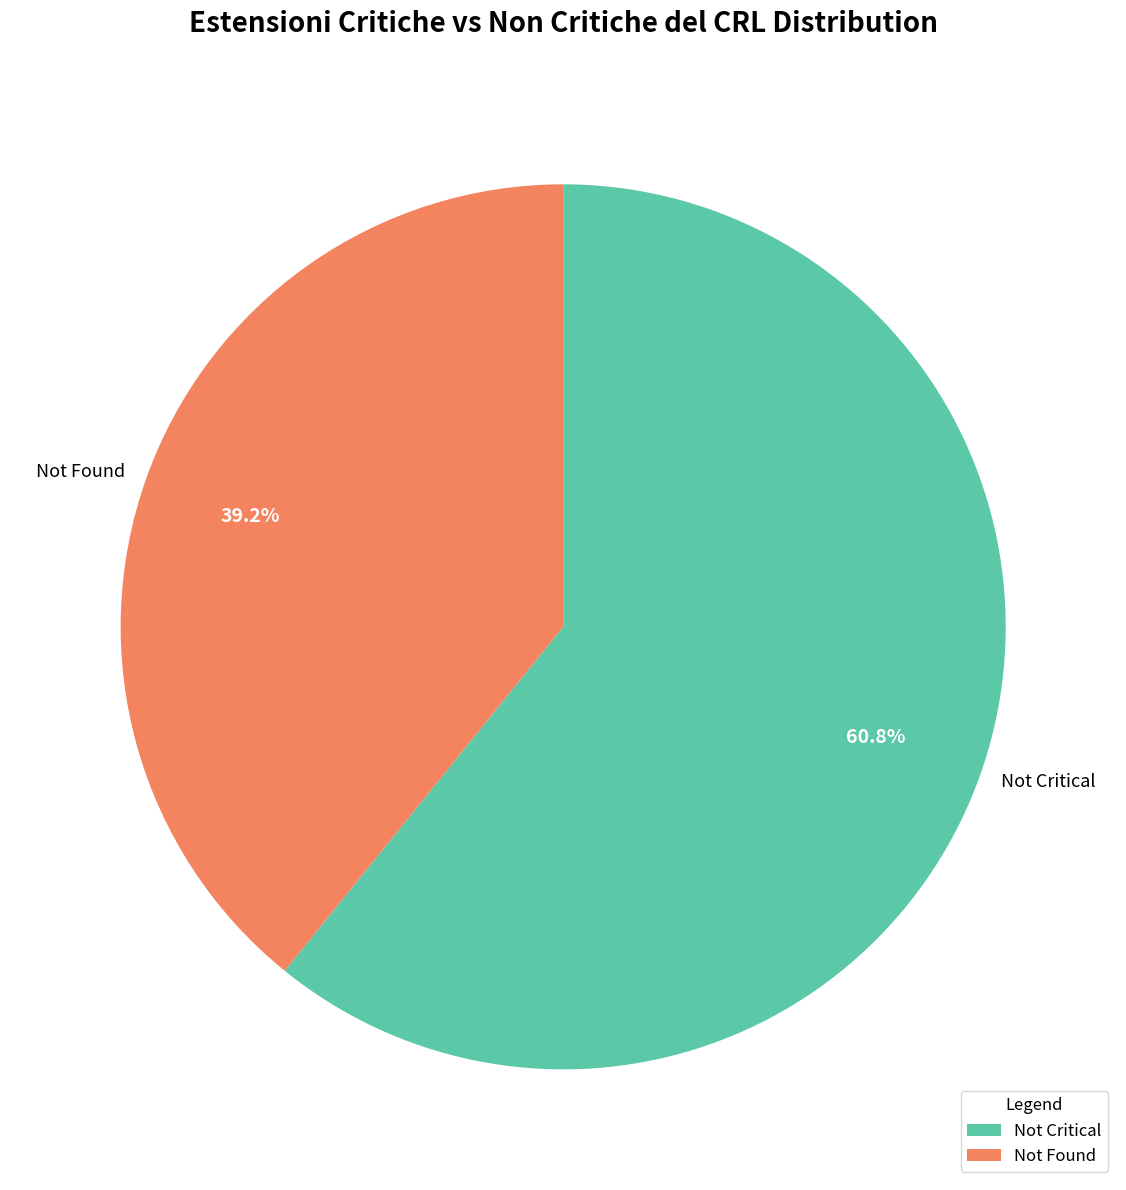

Rank the categories by value from lowest to highest.

Not Found, Not Critical